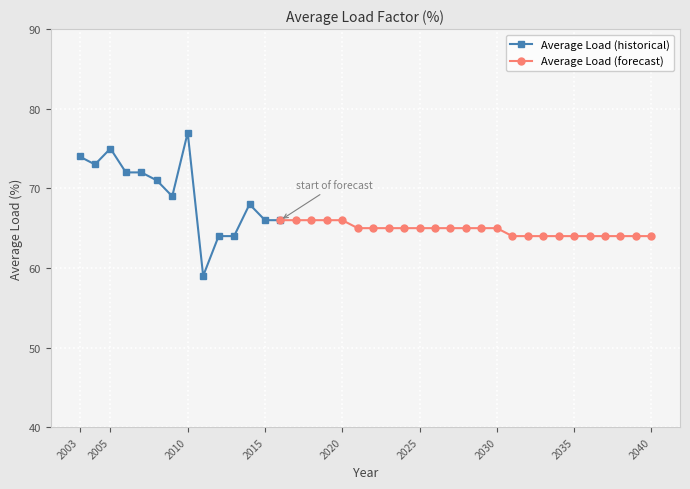

What is the sum of the values at 2035 and 2007?

136